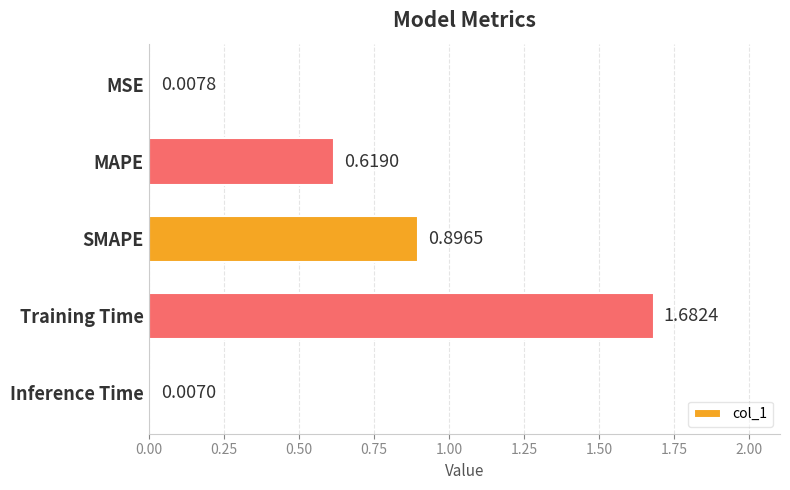

Are the bars grouped side by side (vs. stacked)?

No